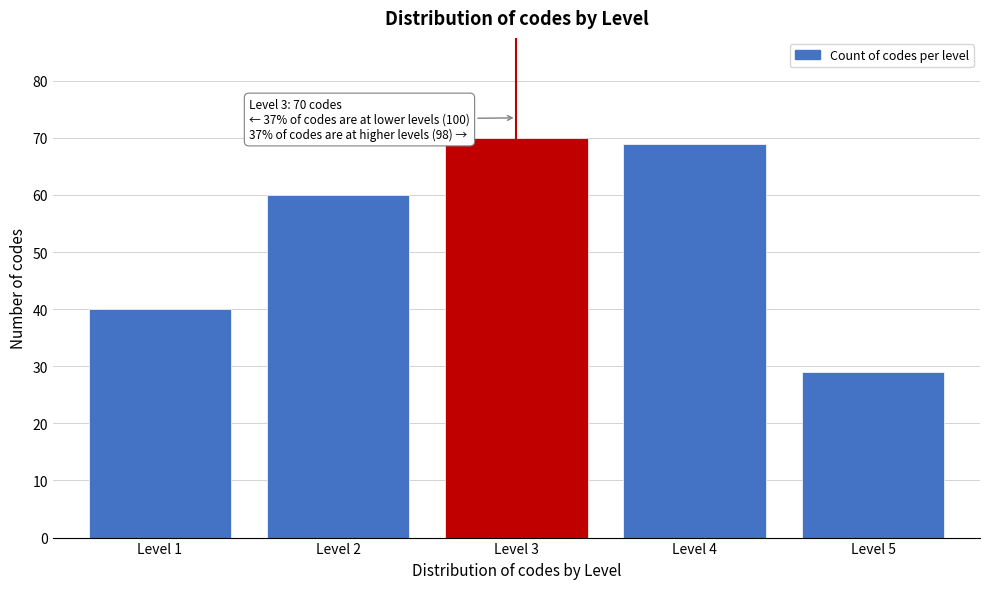

Reading left to right, extract all data points from this chart.

40	60	70	69	29